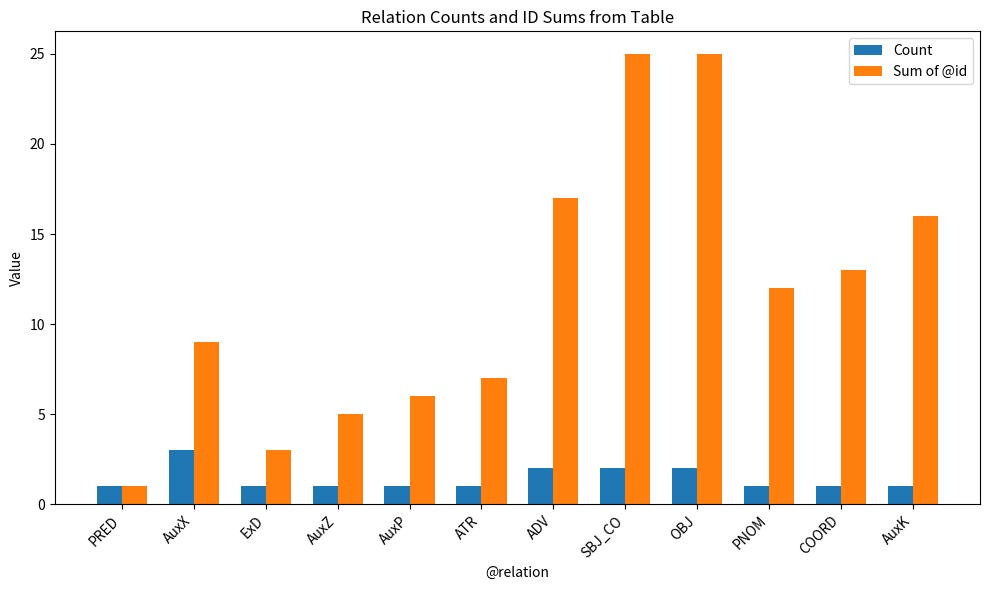

Reading left to right, extract all data points from this chart.

Count: PRED=1	AuxX=3	ExD=1	AuxZ=1	AuxP=1	ATR=1	ADV=2	SBJ_CO=2	OBJ=2	PNOM=1	COORD=1	AuxK=1
Sum of @id: PRED=1	AuxX=9	ExD=3	AuxZ=5	AuxP=6	ATR=7	ADV=17	SBJ_CO=25	OBJ=25	PNOM=12	COORD=13	AuxK=16